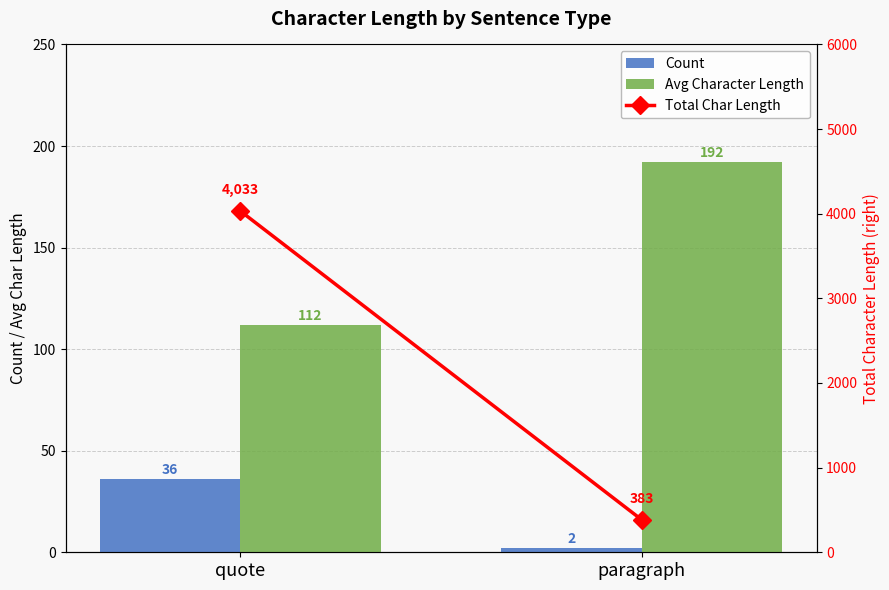

What is the label of the 2nd bar from the right?

quote